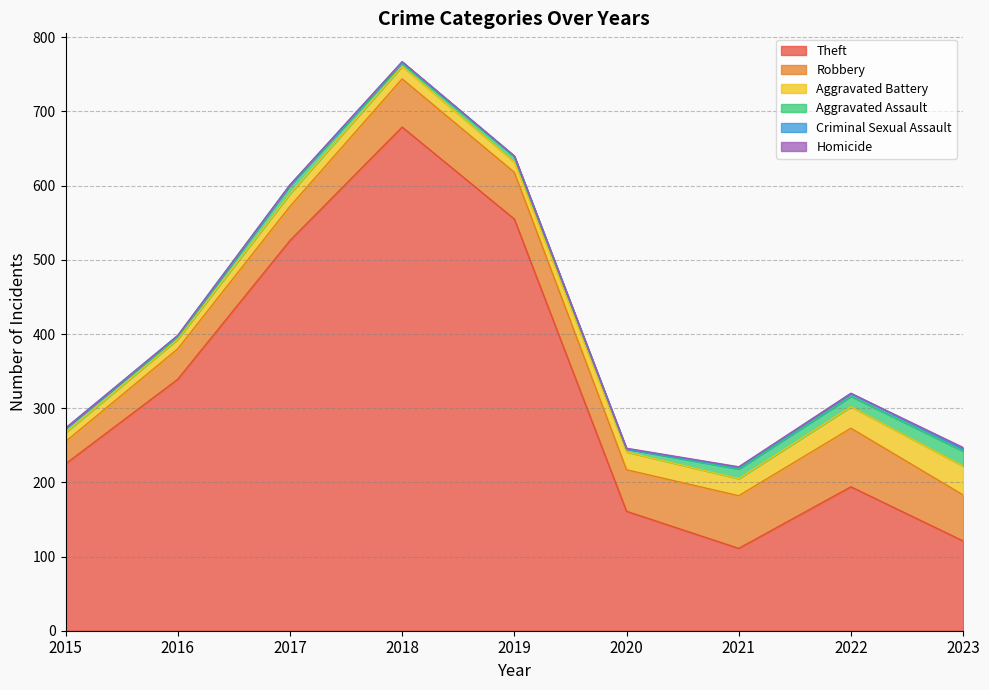

Which has a higher value, 2023 or 2021?

2023